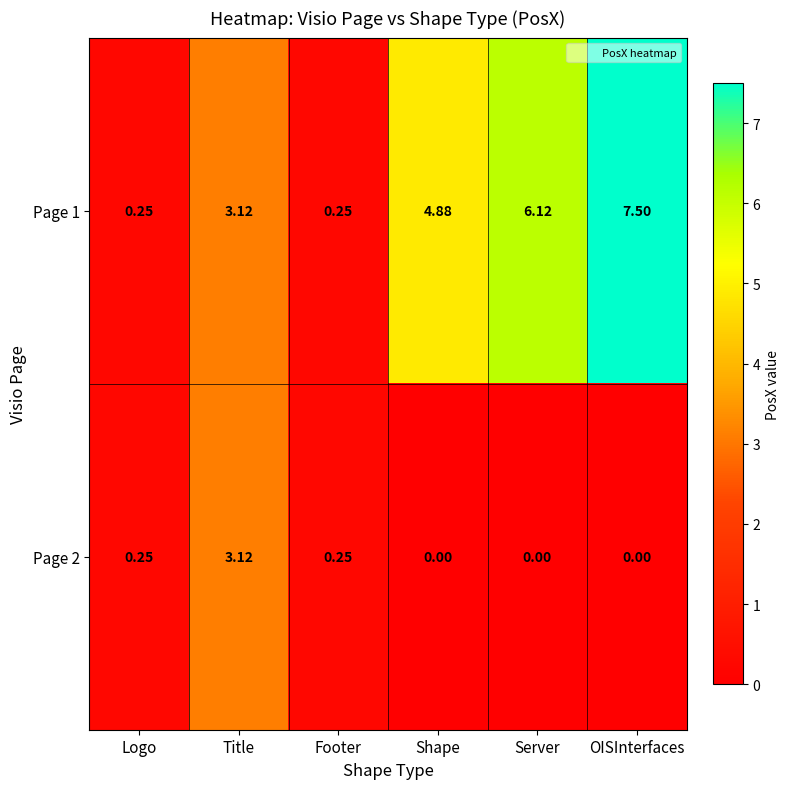

At which category is the sum across all series the highest?

OISInterfaces